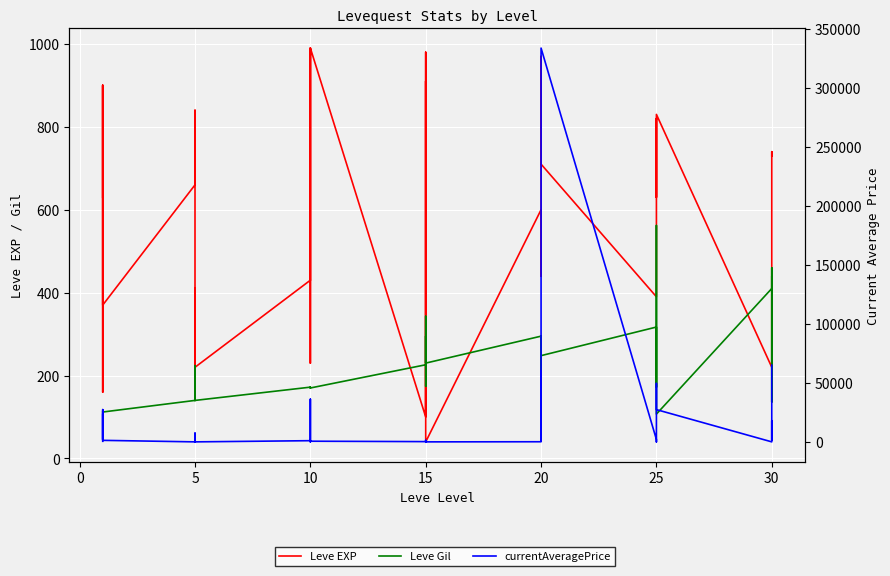

What is the difference between the second highest and second lowest values in the Leve Gil series?

353